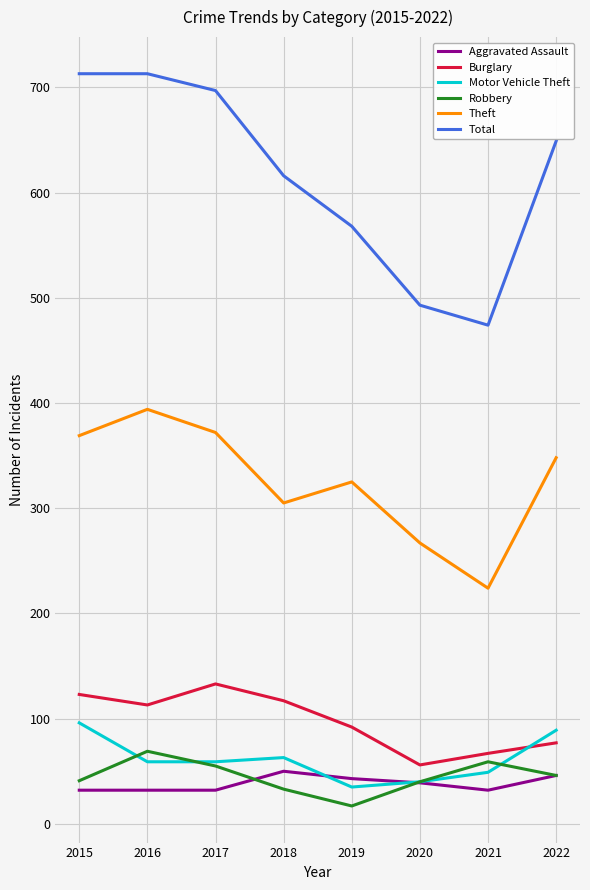

Which series has the largest total across all categories?

Total